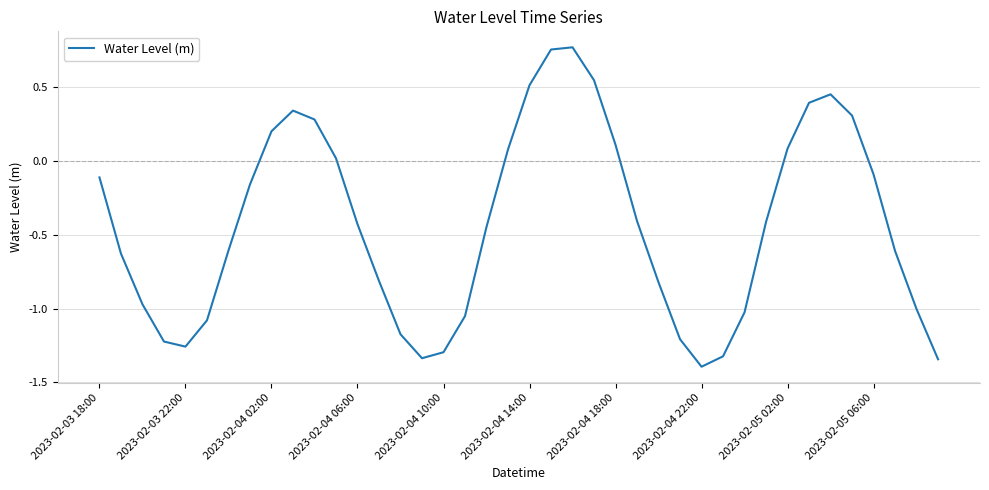

What is the smallest value displayed?

-1.4